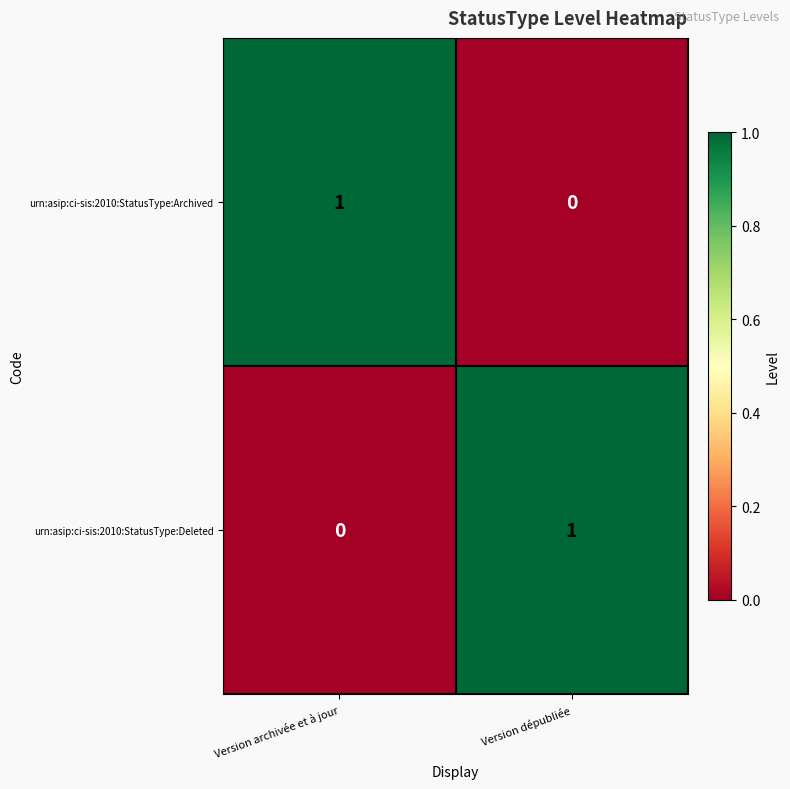

How many data points in urn:asip:ci-sis:2010:StatusType:Archived are less than 1?

1